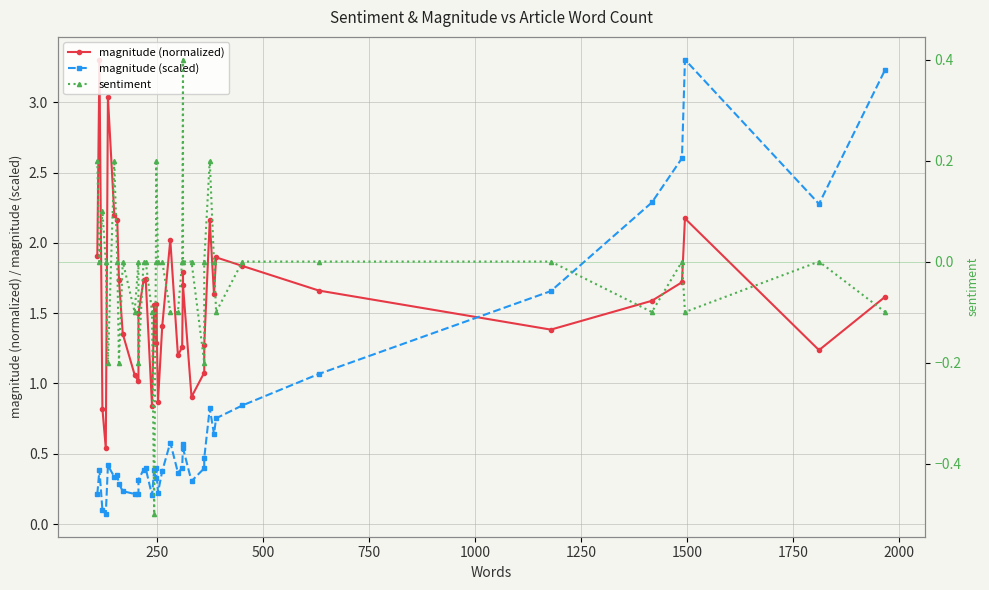

Does the chart have visible grid lines?

Yes